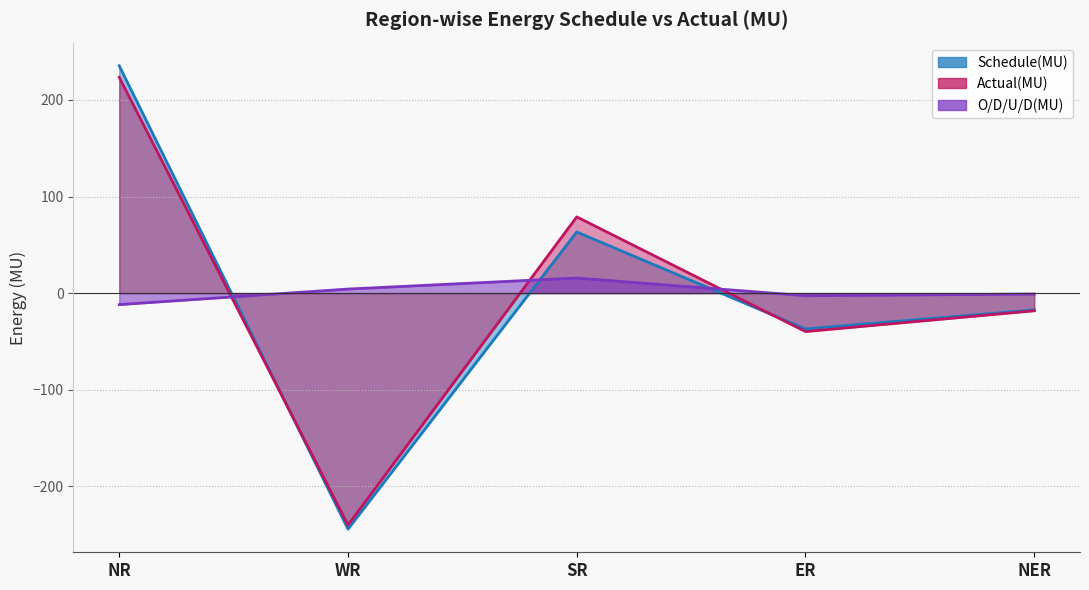

Where does the Schedule(MU) series first go above -17?

NR